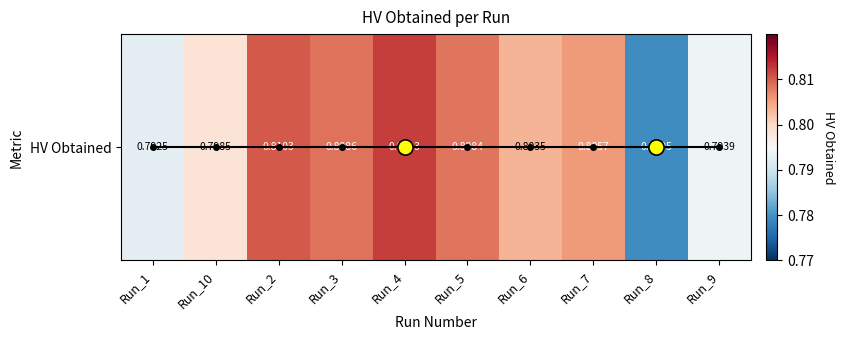

What is the average value?

0.8